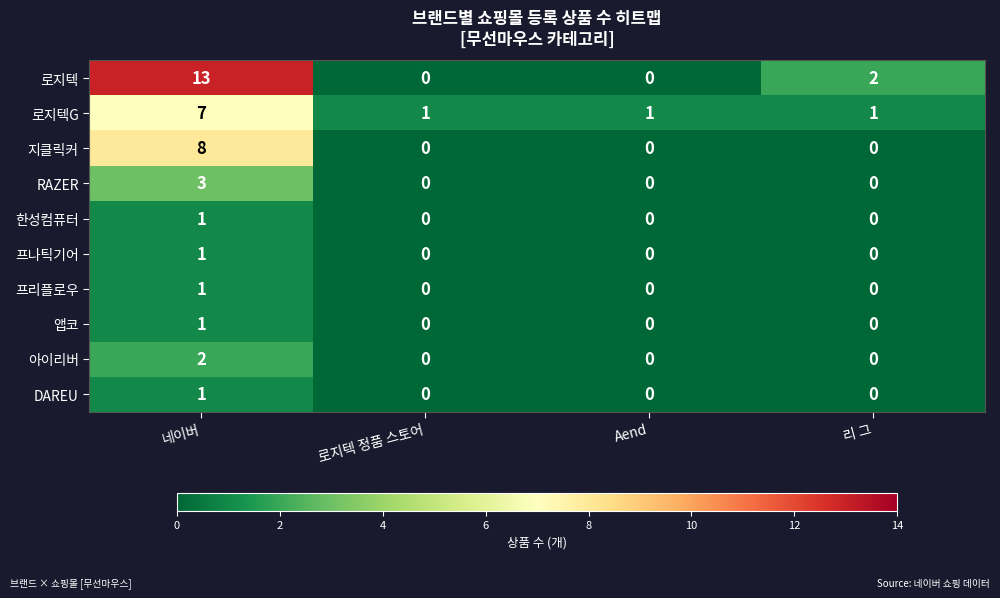

How many series are shown in this chart?

10